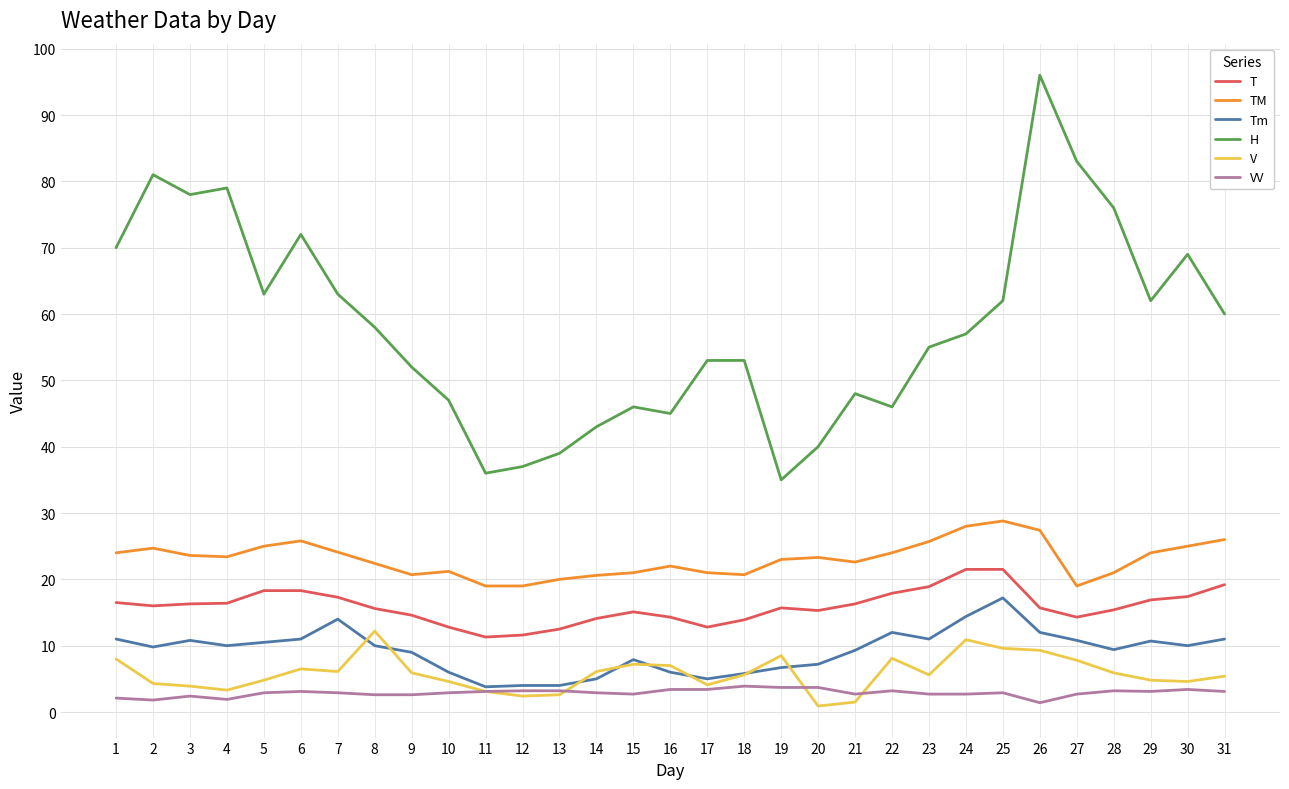

What is the difference between the highest and lowest values at 3?

75.6